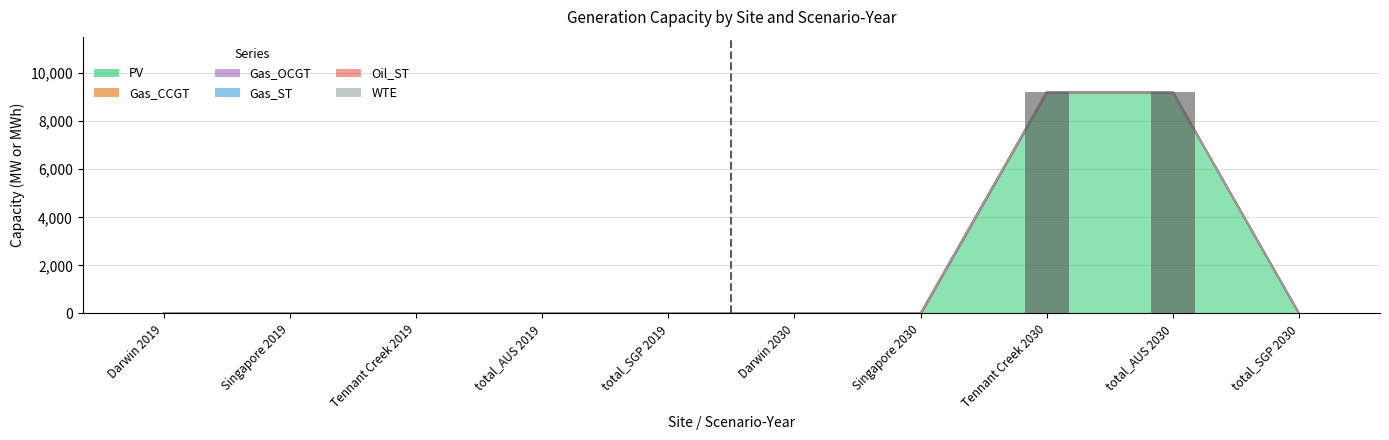

Count the number of data series in this chart.

6